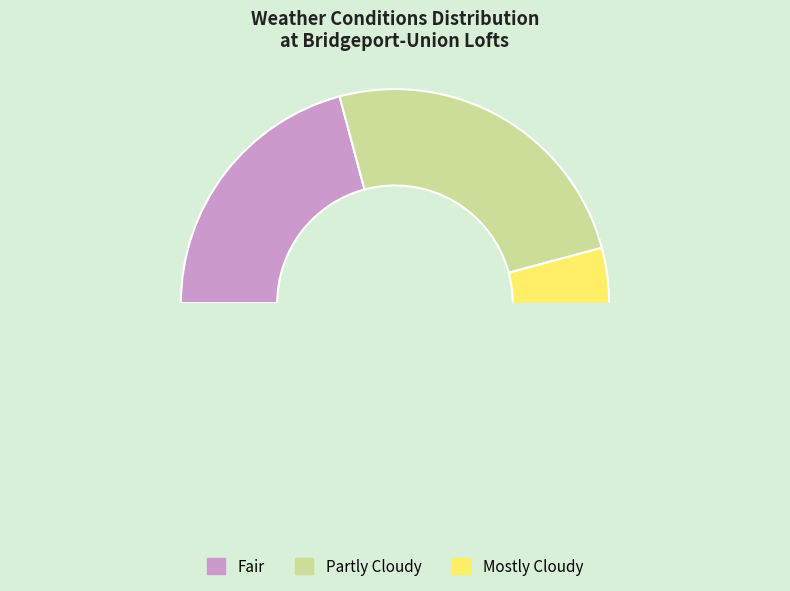

Is the sum of Fair and Mostly Cloudy greater than half?

Yes